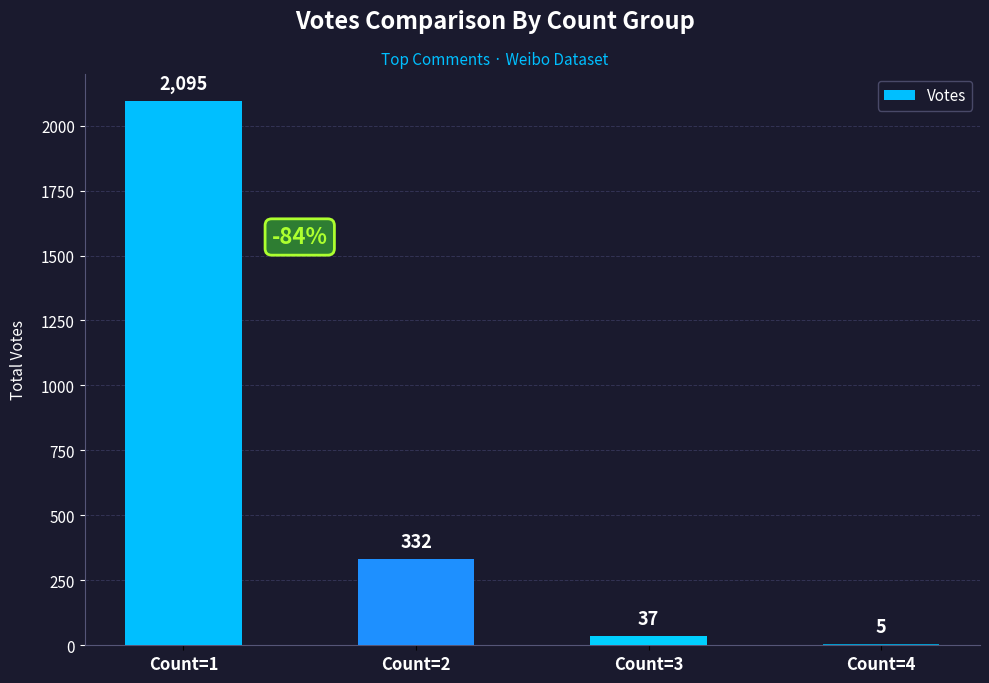

What is the ratio of the value at Count=4 to the value at Count=3?

0.1